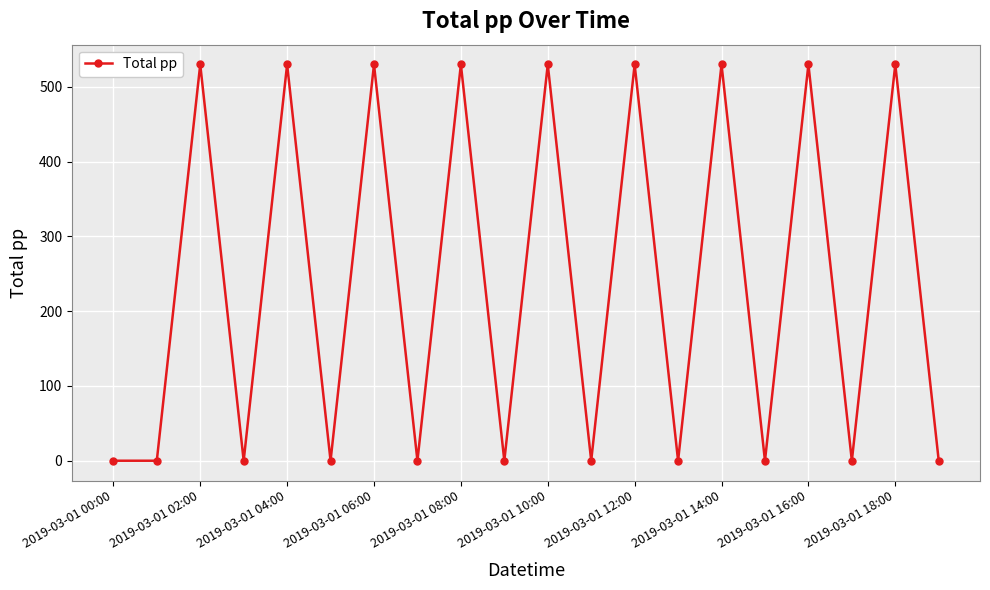

What is the greatest value displayed?

530